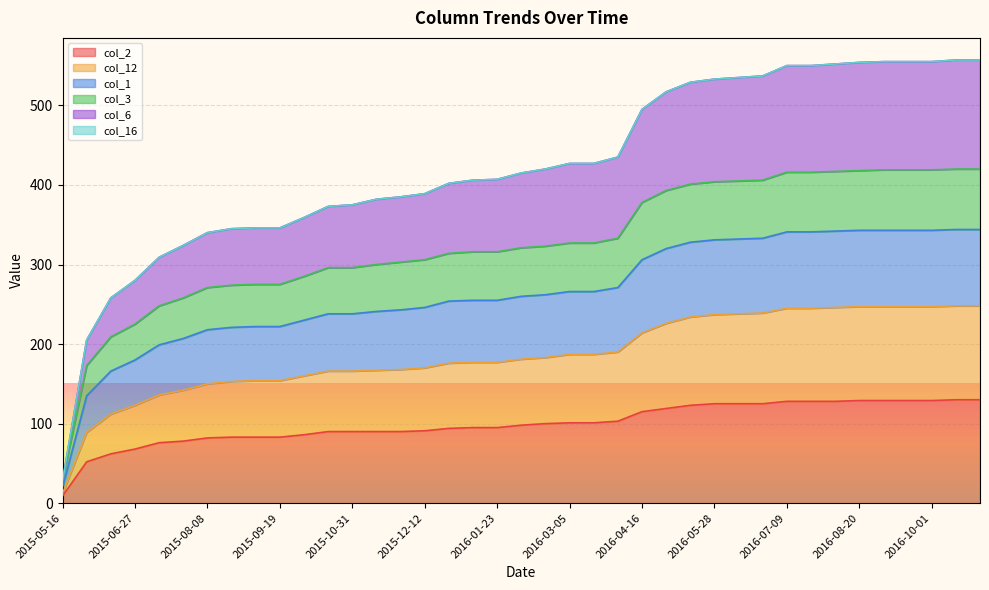

True or false: col_2 has more than 2 points higher than both neighbors.

False